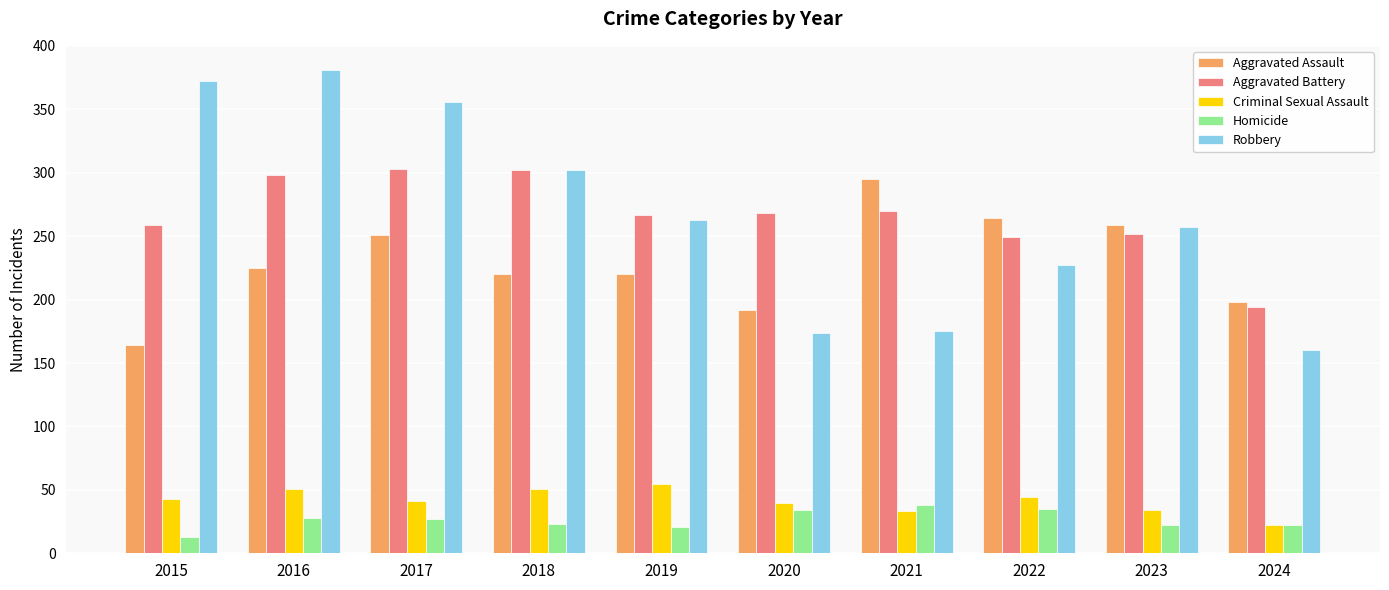

True or false: Robbery has a value of 381 at 2016.

True